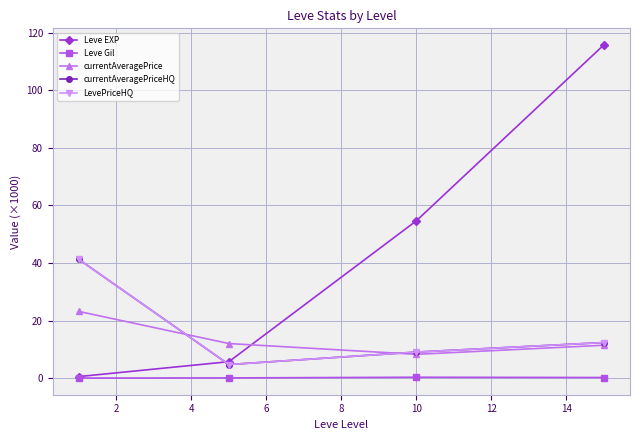

Reading right to left, what are all the values shown in this chart?

Leve EXP: 115.7	54.7	5.8	0.6
Leve Gil: 0.3	0.4	0.2	0.1
currentAveragePrice: 11.5	8.3	12.1	23.2
currentAveragePriceHQ: 12.4	9.1	4.8	41.3
LevePriceHQ: 12.4	9.1	4.8	41.3